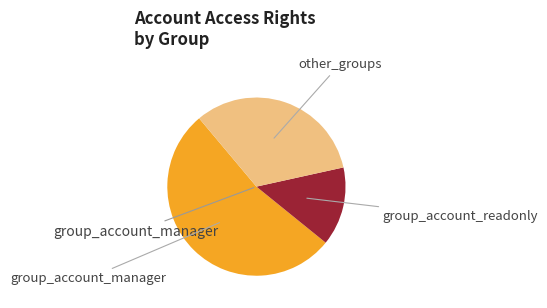

Does any single category account for the majority?

Yes